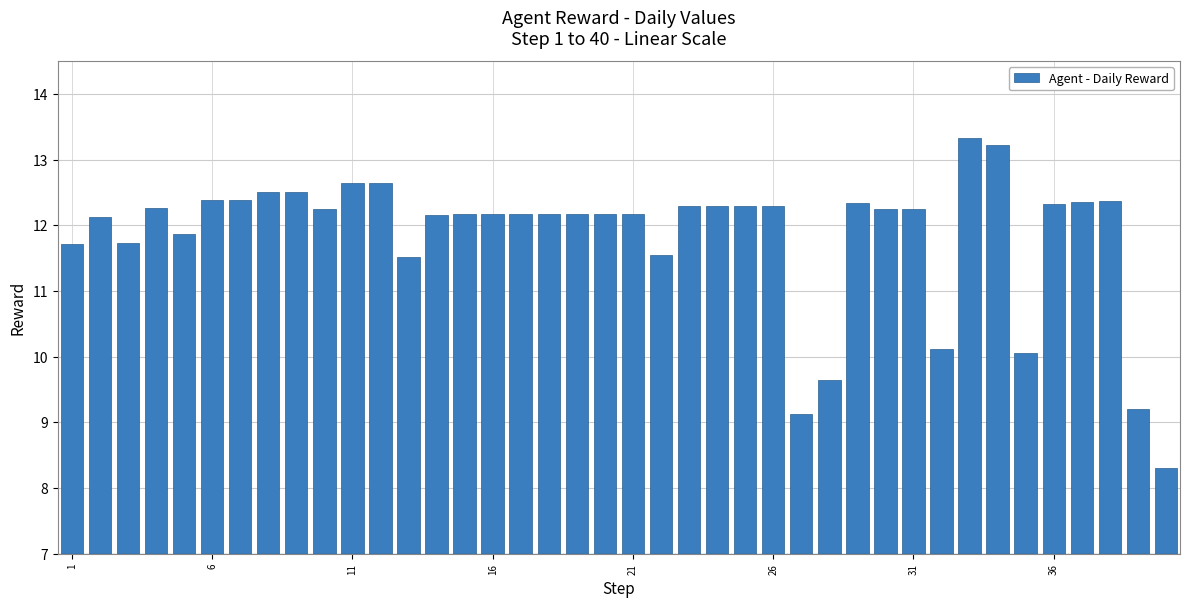

What is the value of the 39th bar from the left?

9.2